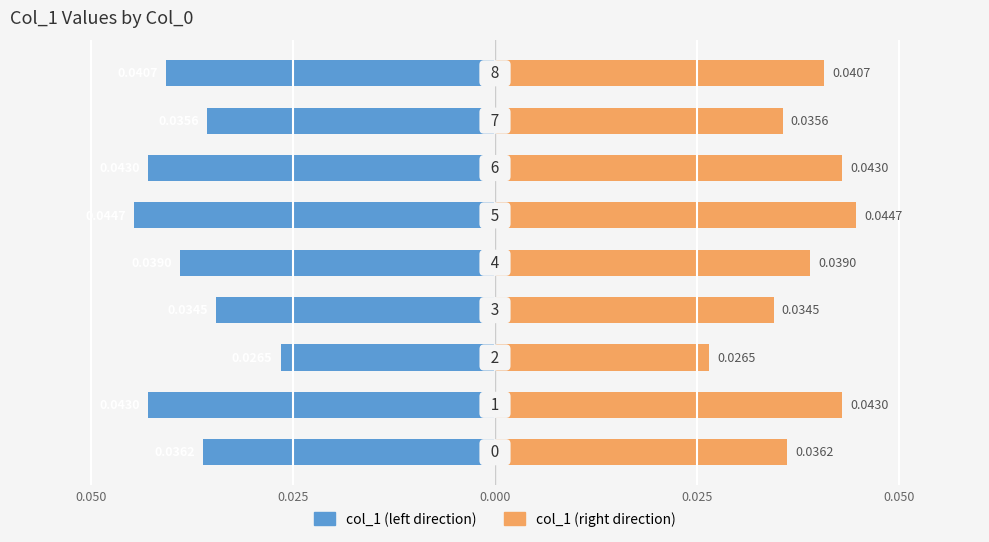

How many col_1 (right) values are between 0 and 1?

9